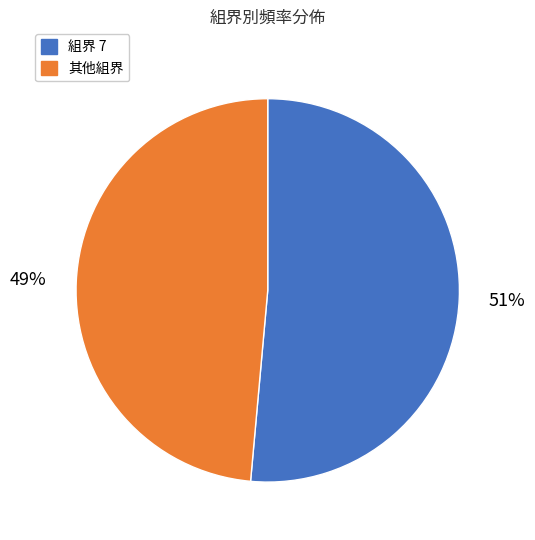

Is there any slice that represents more than half of the pie?

Yes